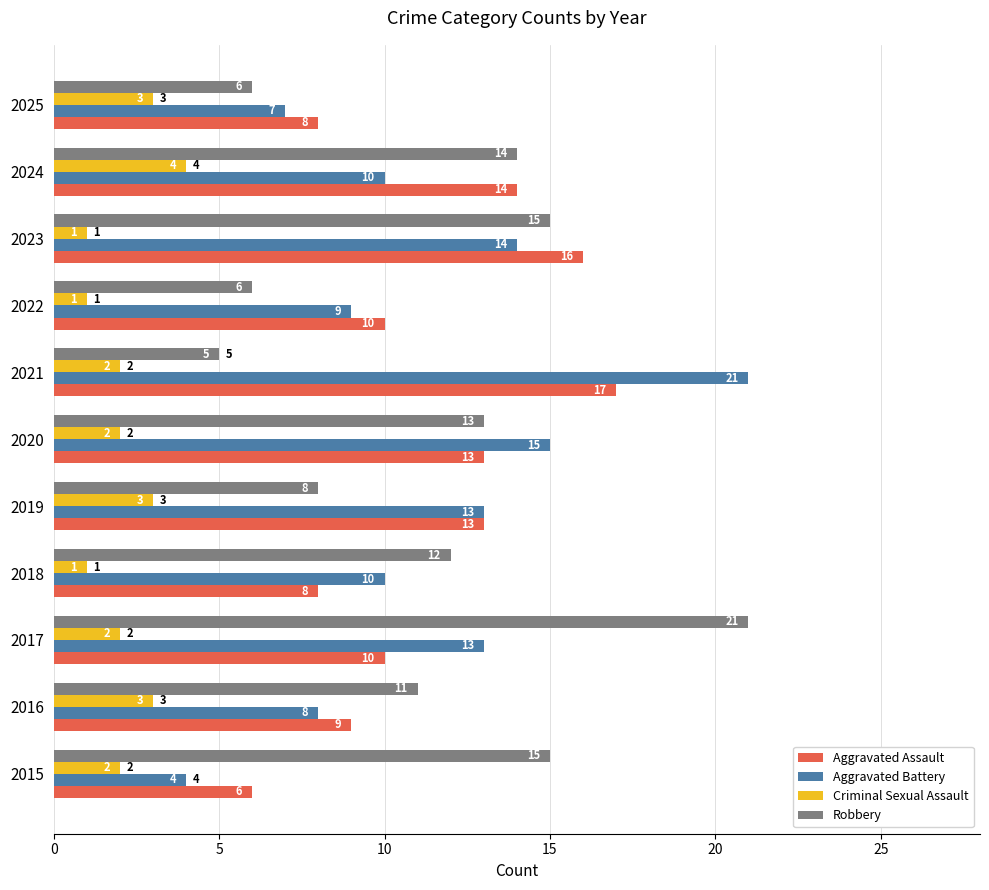

Which series has the widest spread of values?

Aggravated Battery